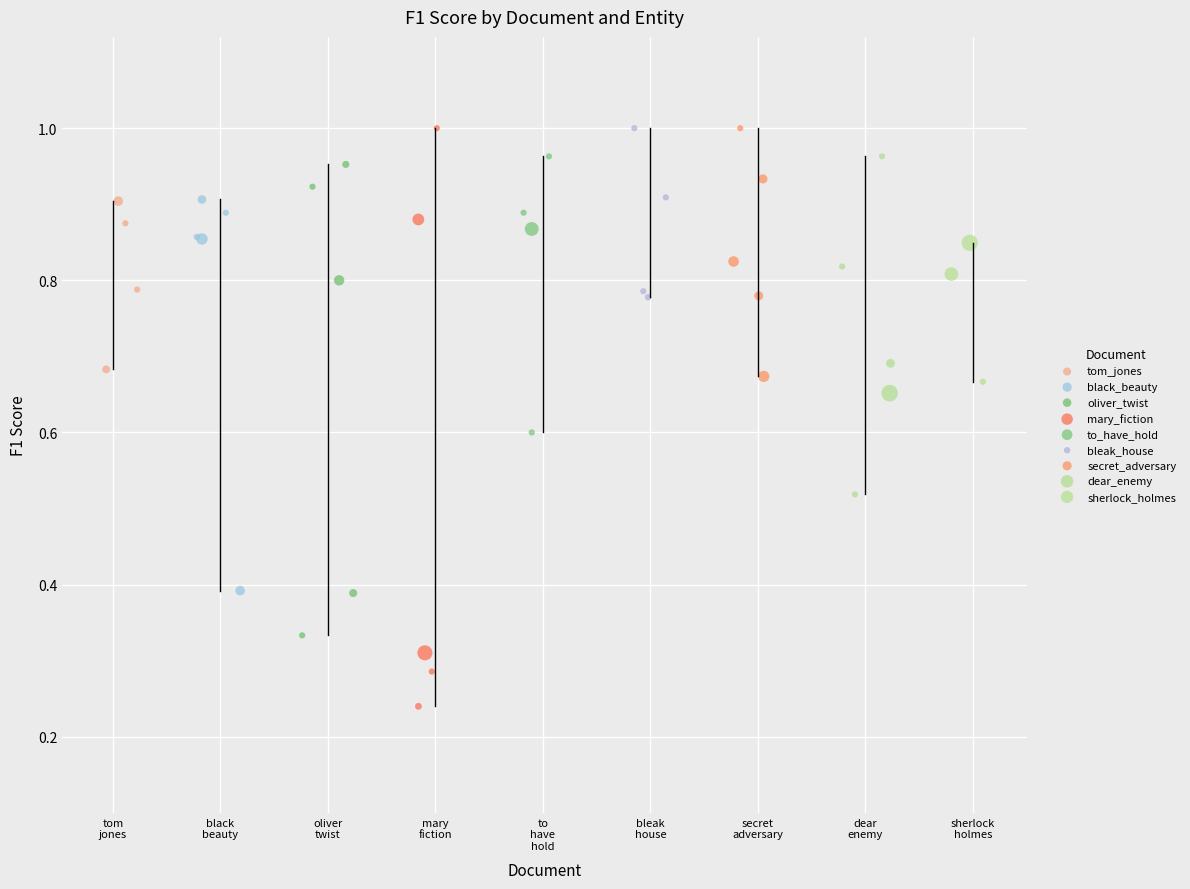

Which series has the largest Y range (max minus min)?

mary_fiction